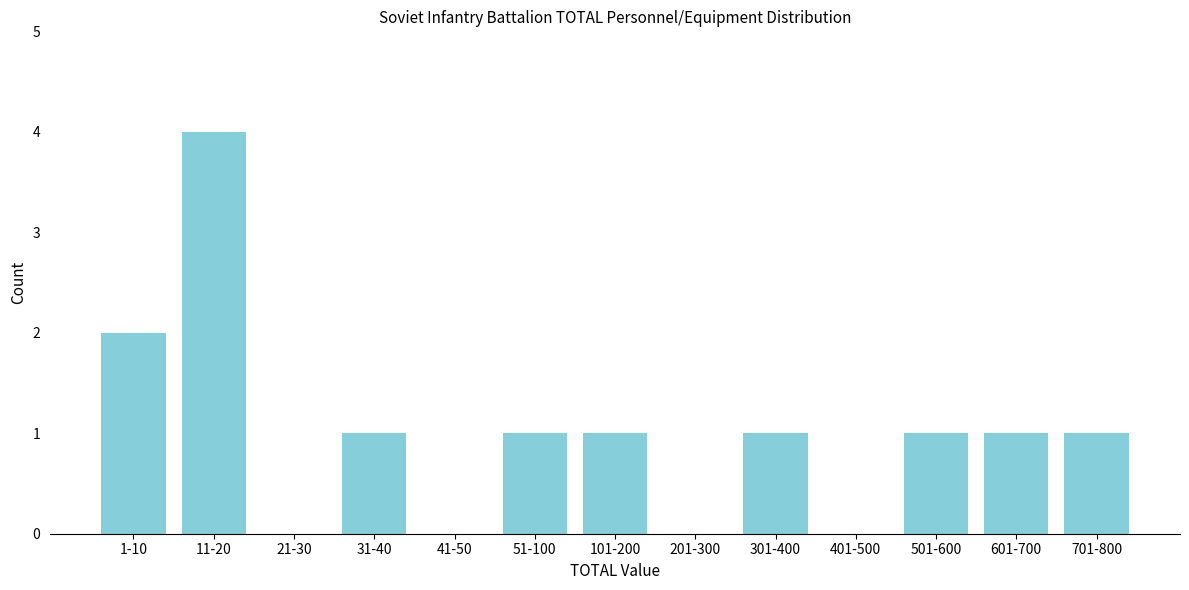

Reading right to left, extract all data points from this chart.

701-800=1	601-700=1	501-600=1	401-500=0	301-400=1	201-300=0	101-200=1	51-100=1	41-50=0	31-40=1	21-30=0	11-20=4	1-10=2